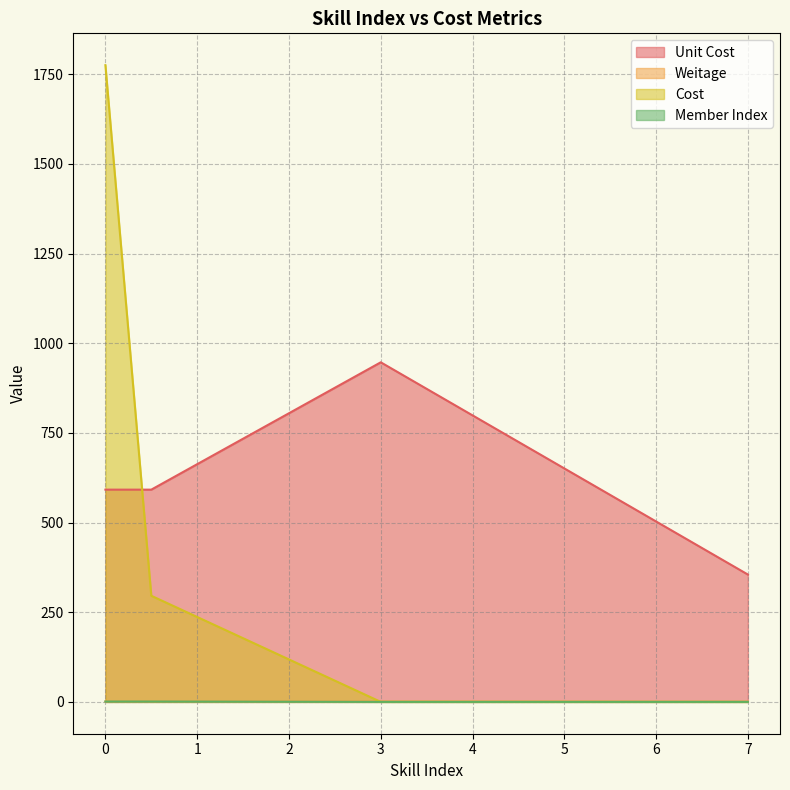

List the labels in order of Member Index value, smallest first.

3, 7, 7, 0, 0.5